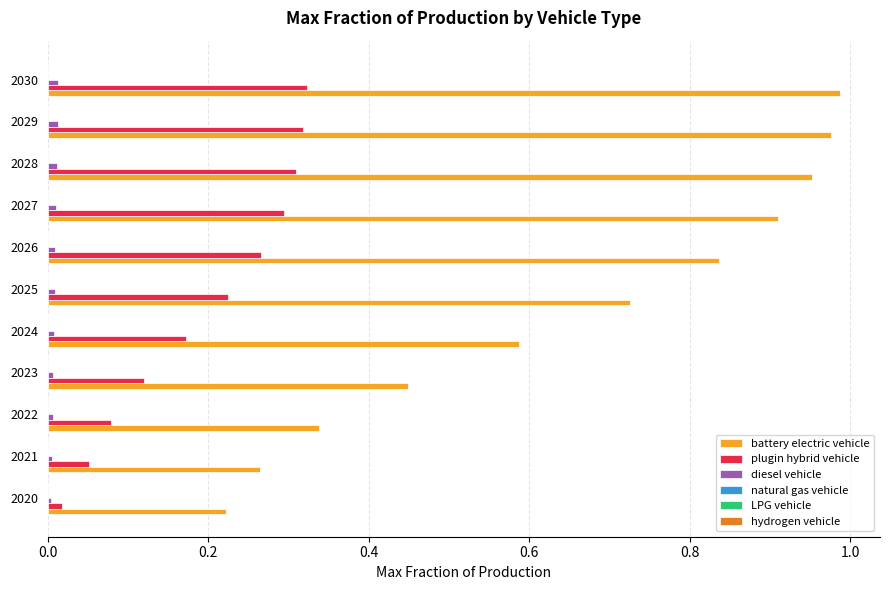

Which series changed the most between 2022 and 2023?

battery electric vehicle